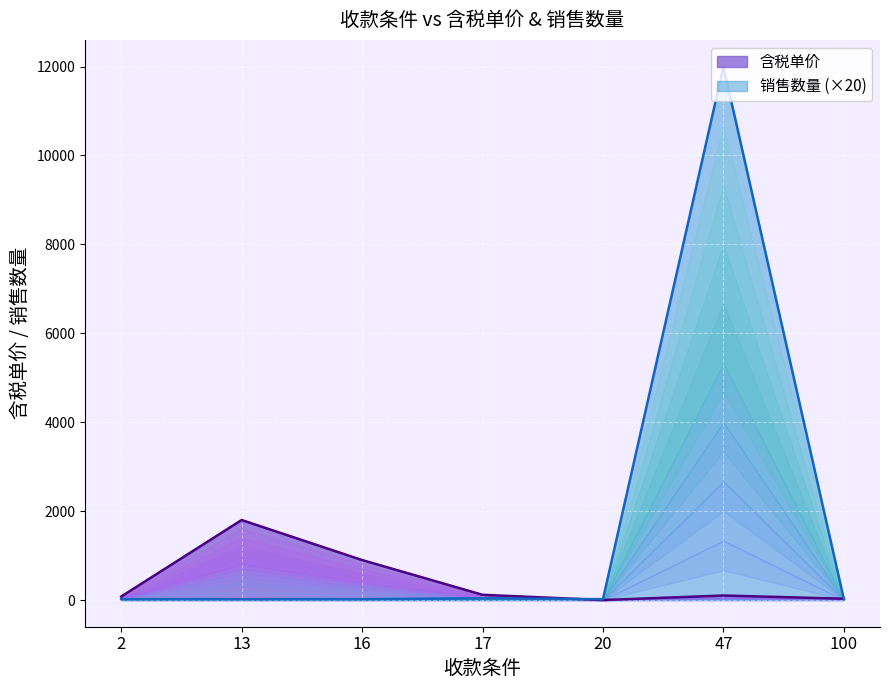

List the series in order of their overall mean, lowest first.

含税单价, 销售数量